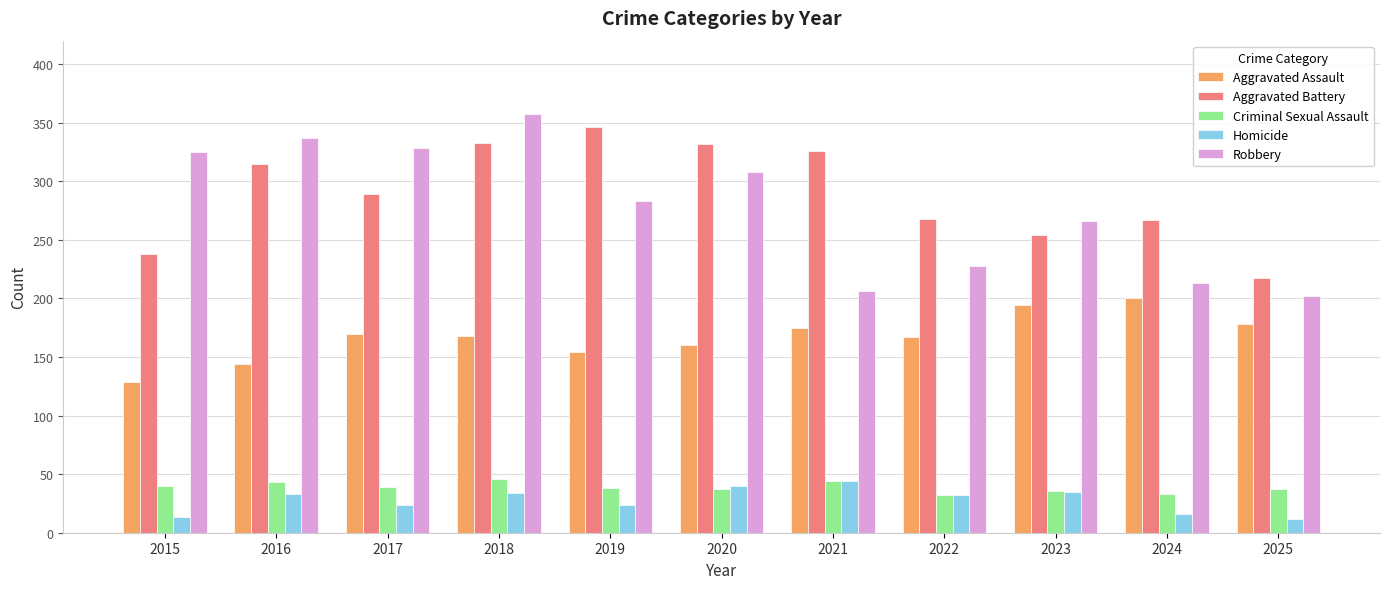

At 2017, list the series in order from largest to smallest.

Robbery, Aggravated Battery, Aggravated Assault, Criminal Sexual Assault, Homicide